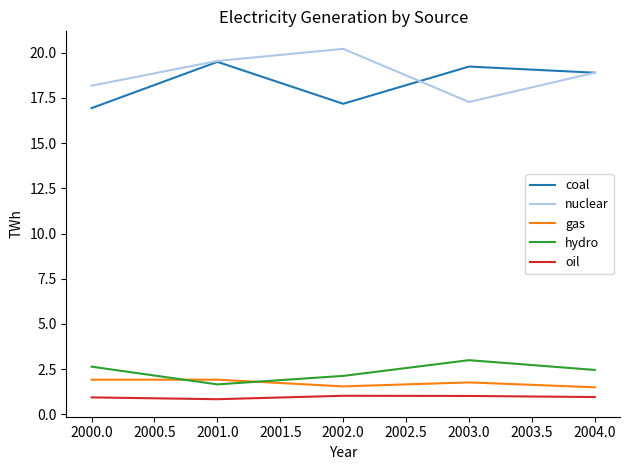

True or false: oil and gas cross at least once.

False